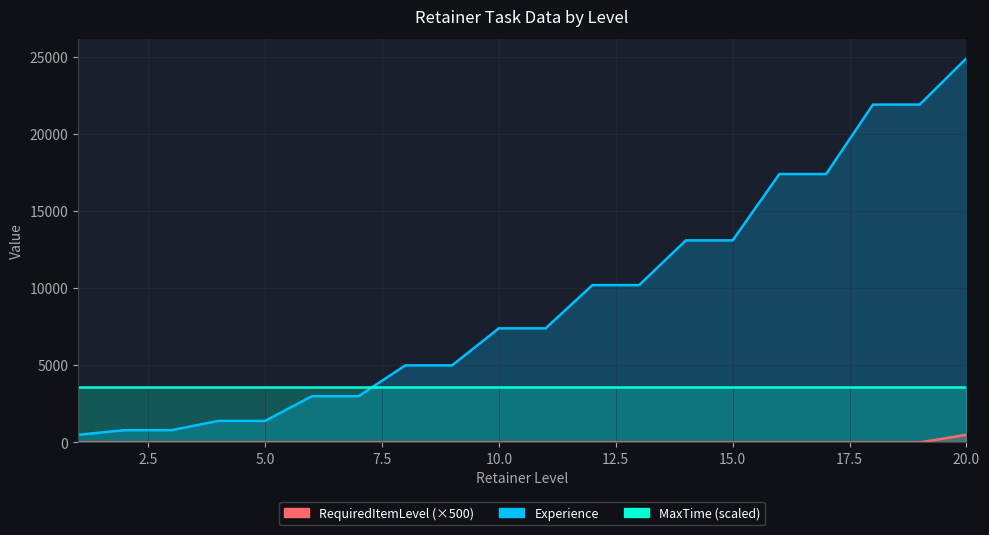

Which category has the lowest value in the RequiredItemLevel series?

1